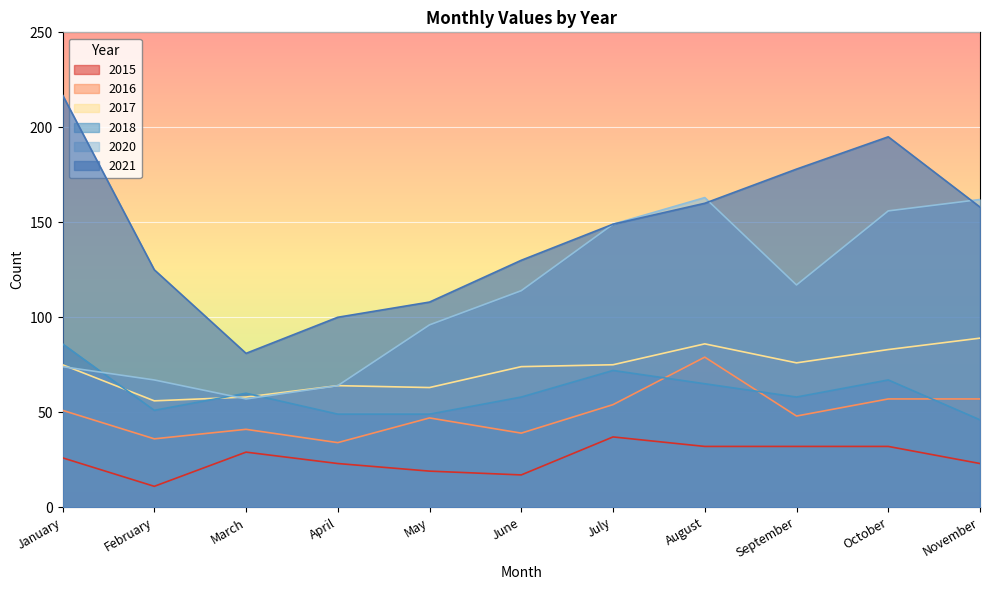

Which series changed the most between April and August?

2020